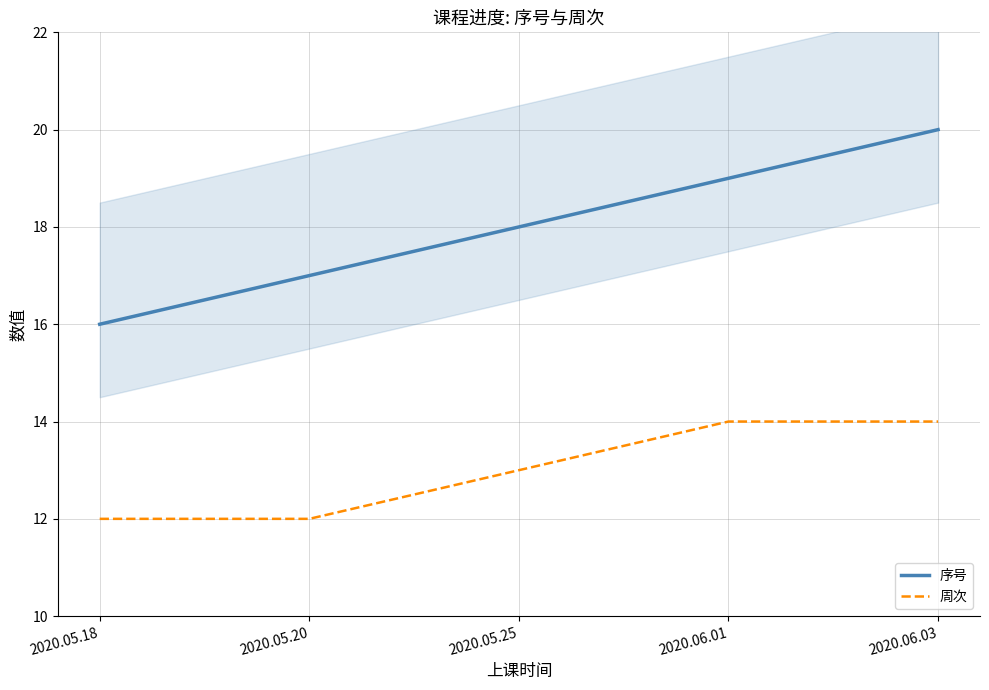

What is the sum of the 序号 values at 2020.06.03 and 2020.05.20?

37